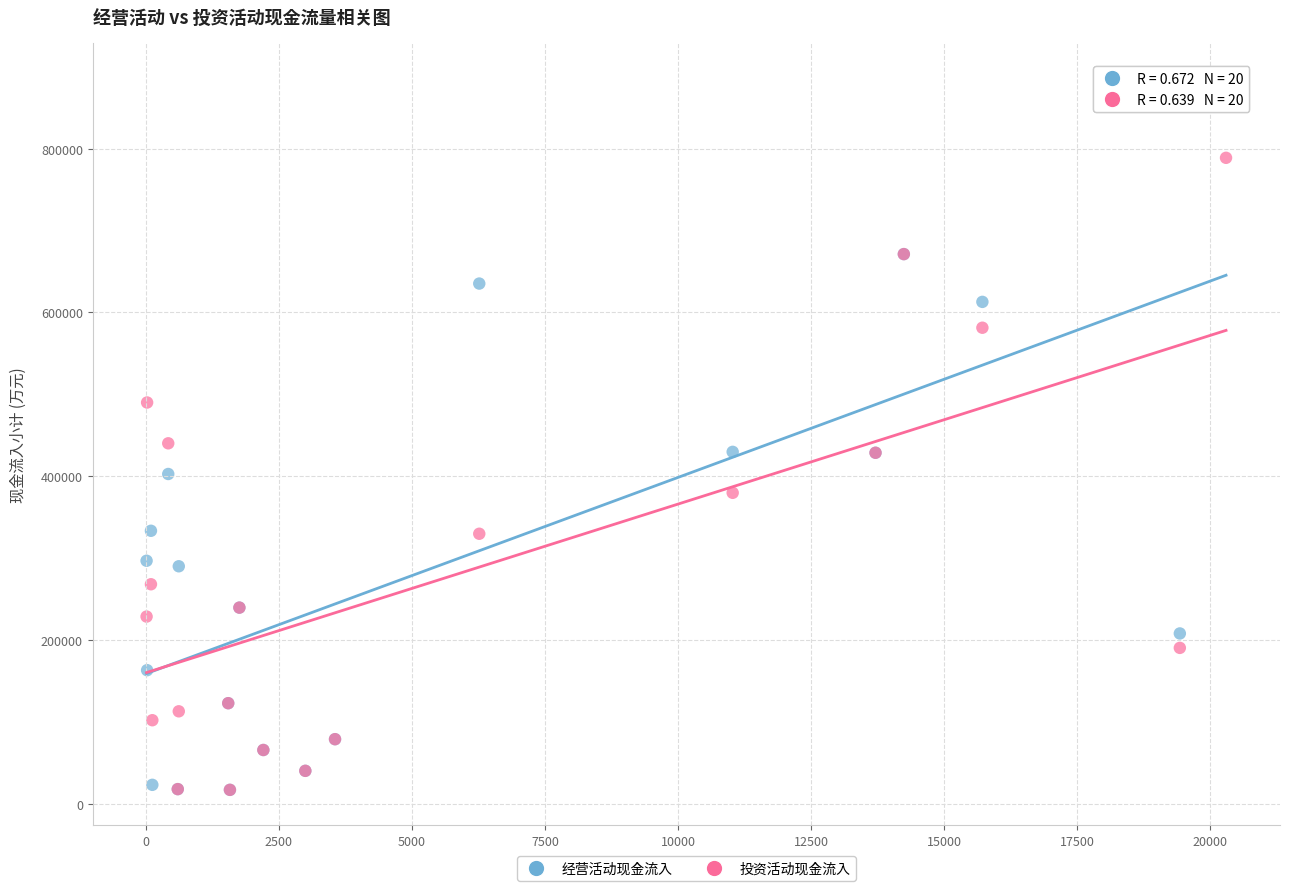

Across all series, what Y value is closest to 450913?

440058